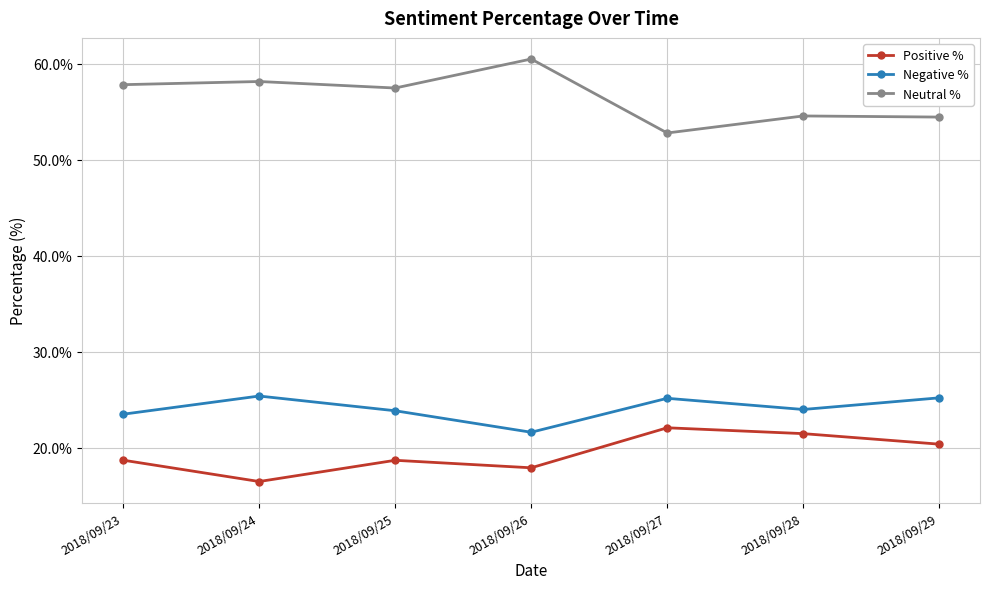

True or false: Neutral % and Negative % cross at least once.

False